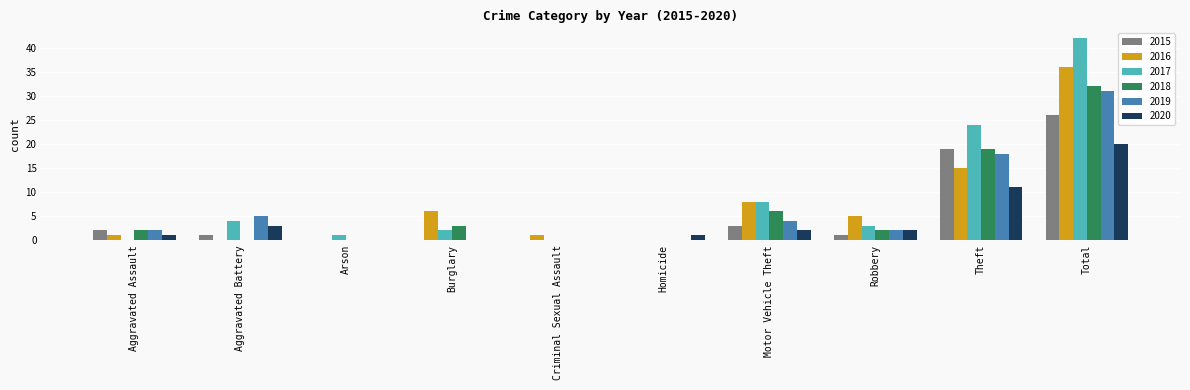

How many categories are shown in the chart?

10